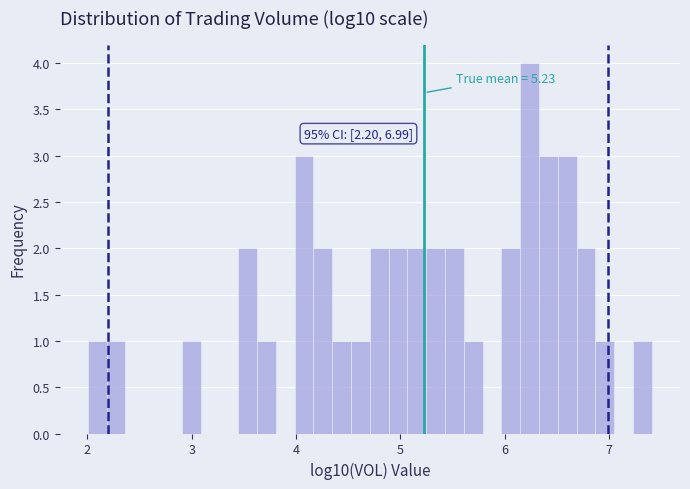

Around what value on the x-axis is the tallest bar? Give the approximate position of its centre, as read against the axis.

6.2